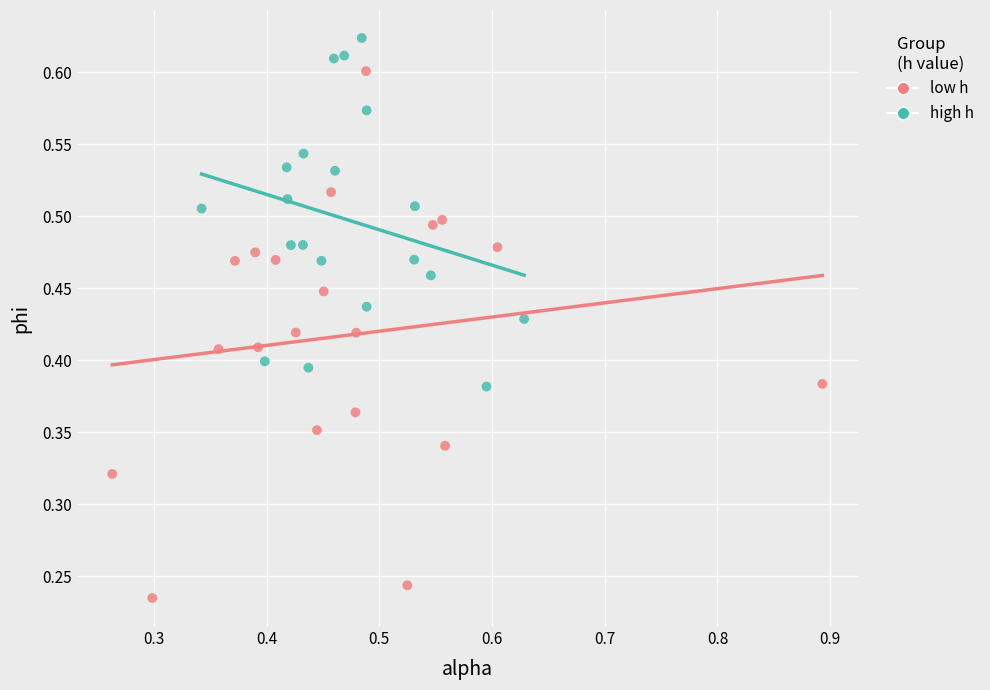

Which series has the widest spread of Y values?

low h